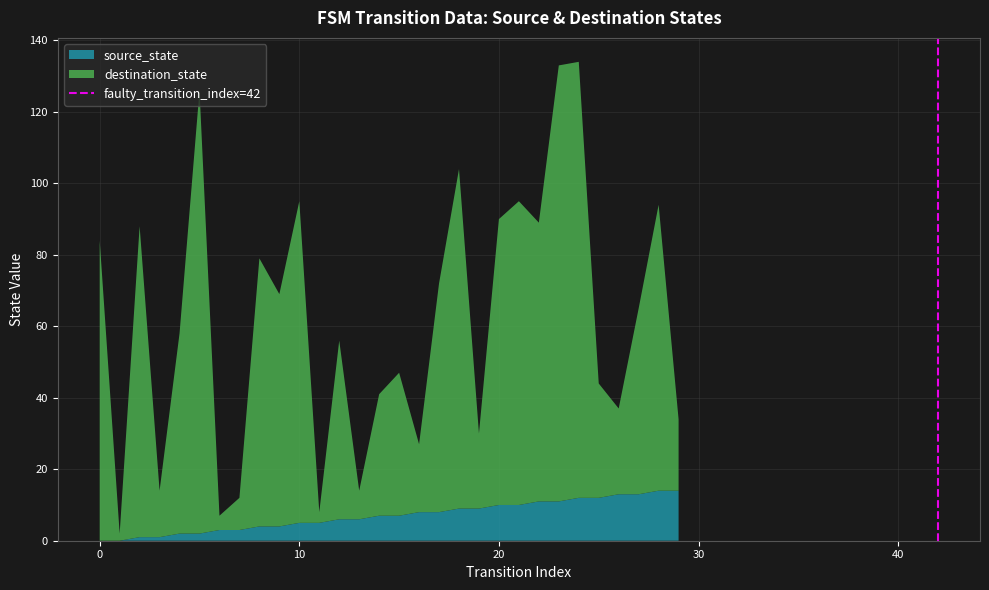

What is the maximum value for source_state?

14